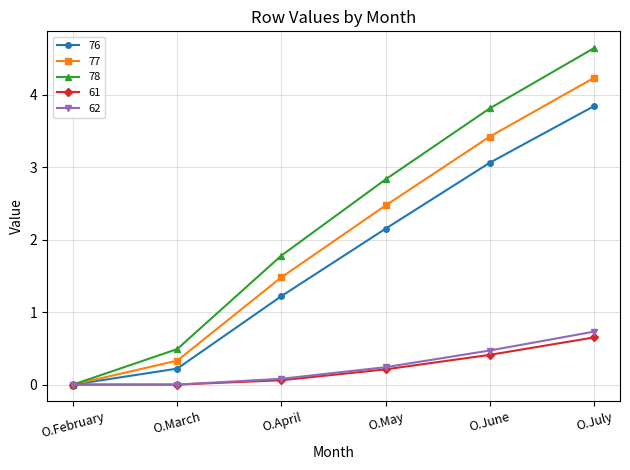

What is the spread (max minus min) of values at O.March?

0.5